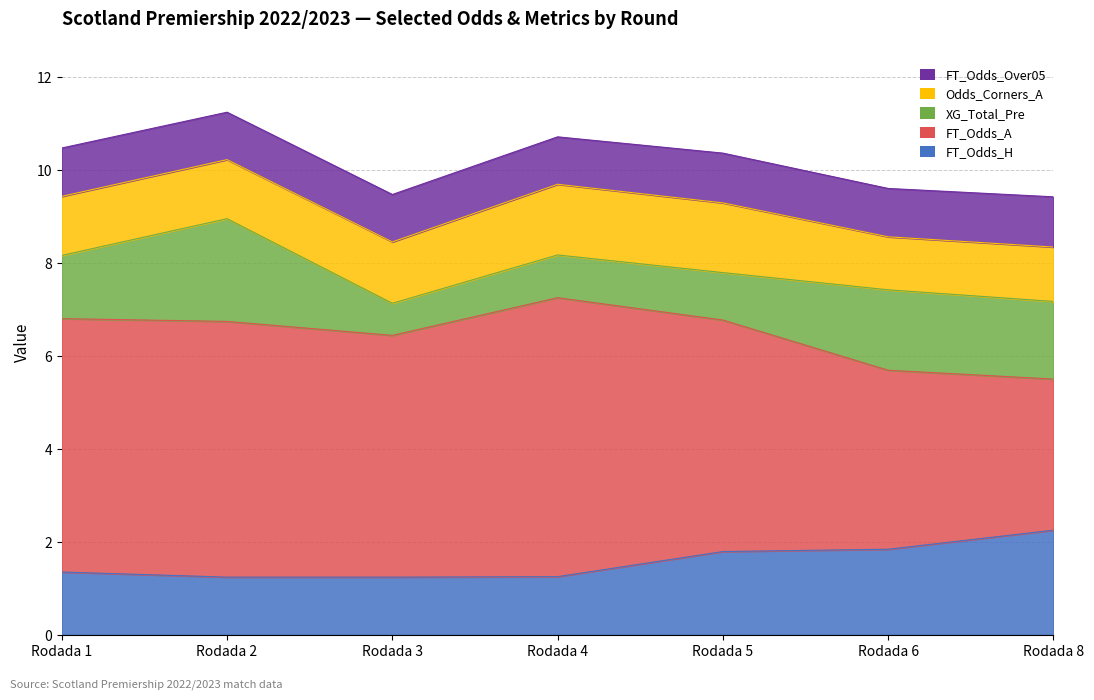

What is the total value across all series at Rodada 1?

10.5